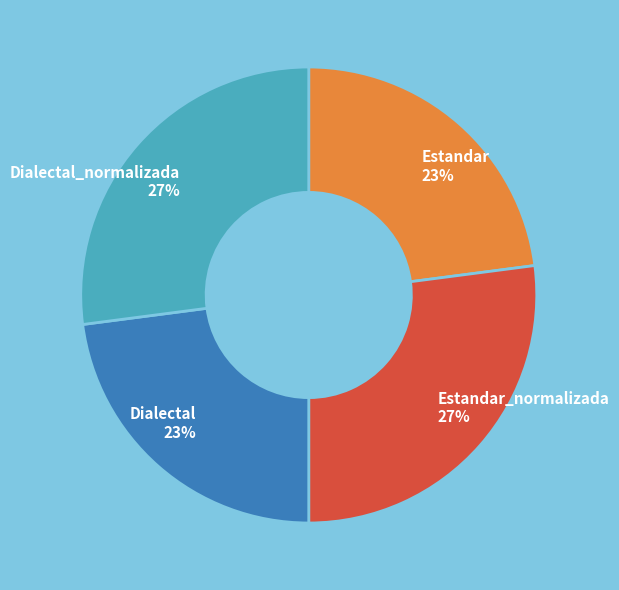

Approximately how many times larger is the value at Dialectal_normalizada compared to Estandar?

1.2